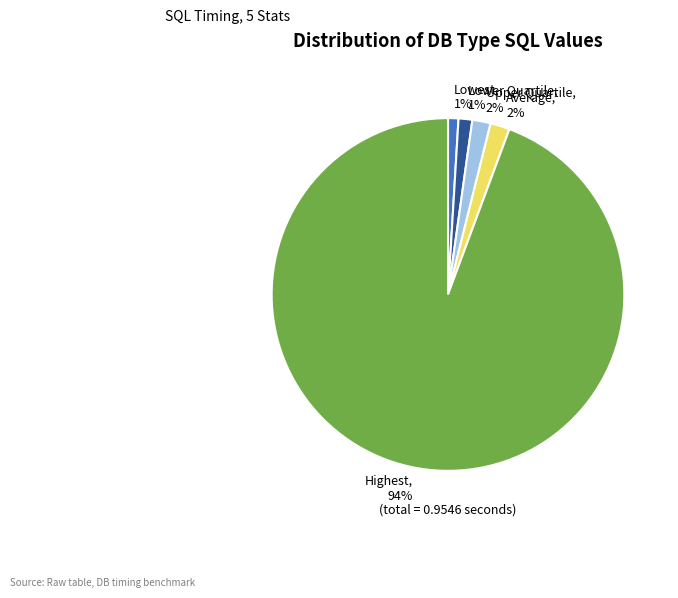

Which has a higher value, Lowest, 1% or Highest, 94%?

Highest, 94%